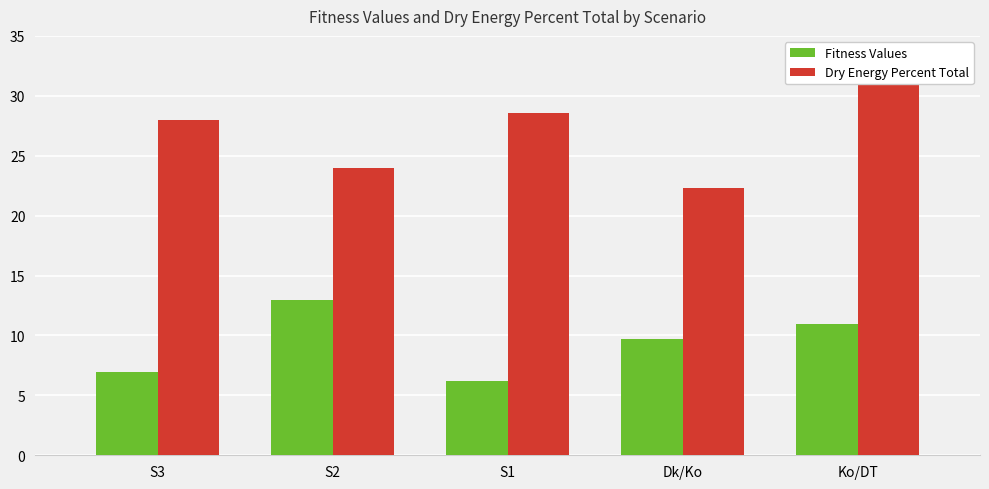

Which category has the highest value across all series?

Ko/DT